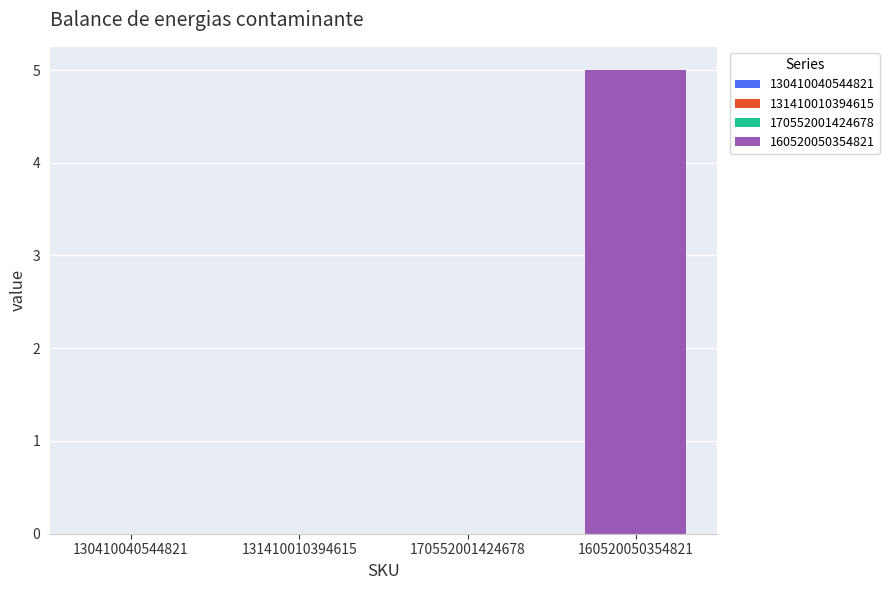

Is it true that the value at 130410040544821 is 0?

True